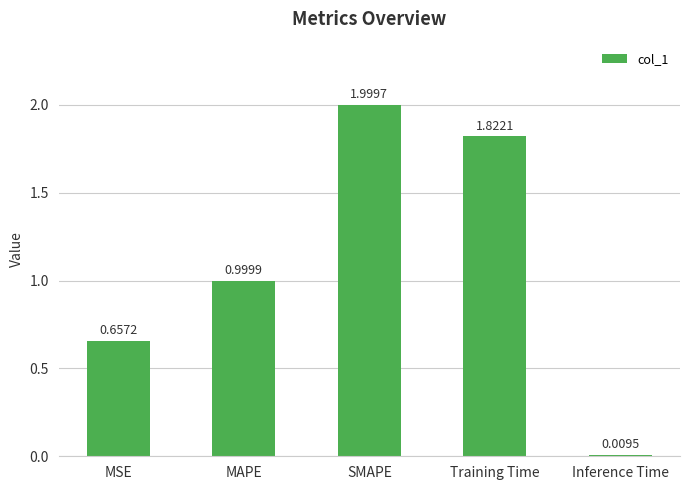

List the labels in order of value, smallest first.

Inference Time, MSE, MAPE, Training Time, SMAPE